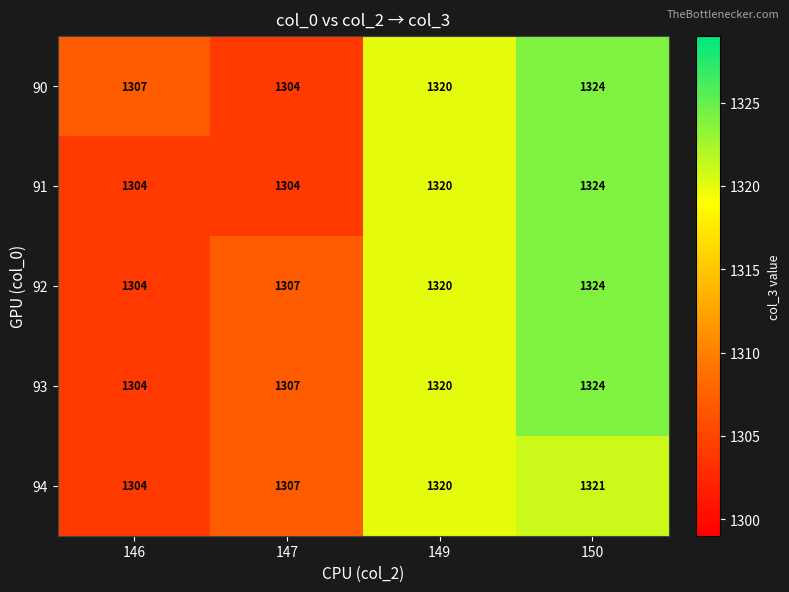

At which category is the sum across all series the highest?

150